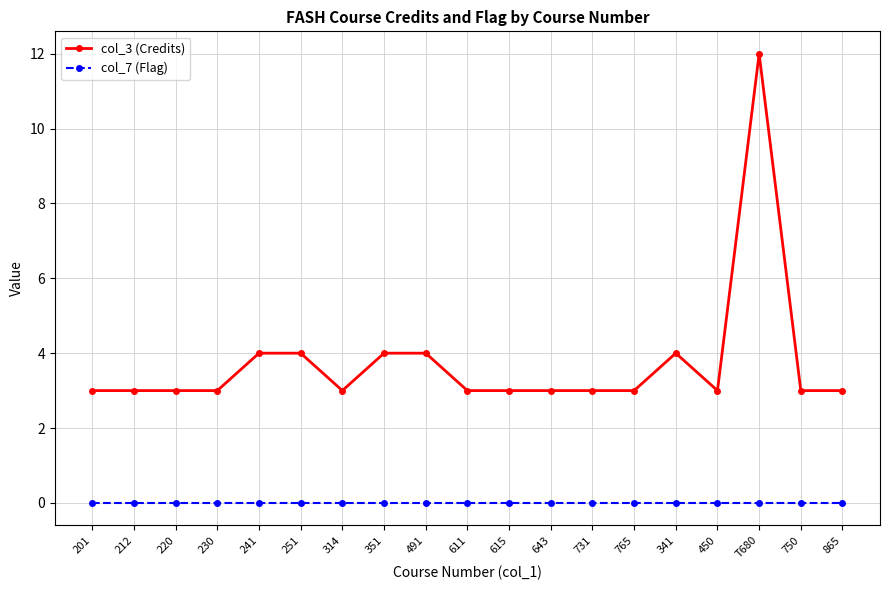

True or false: col_7 (Flag) and col_3 (Credits) intersect in this chart.

False